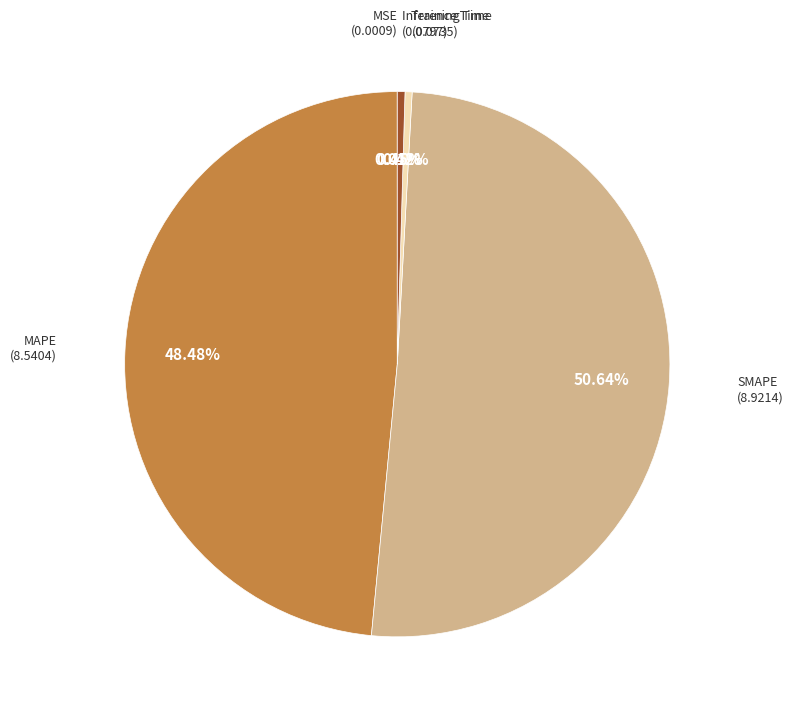

What is the largest slice in the pie chart?

SMAPE